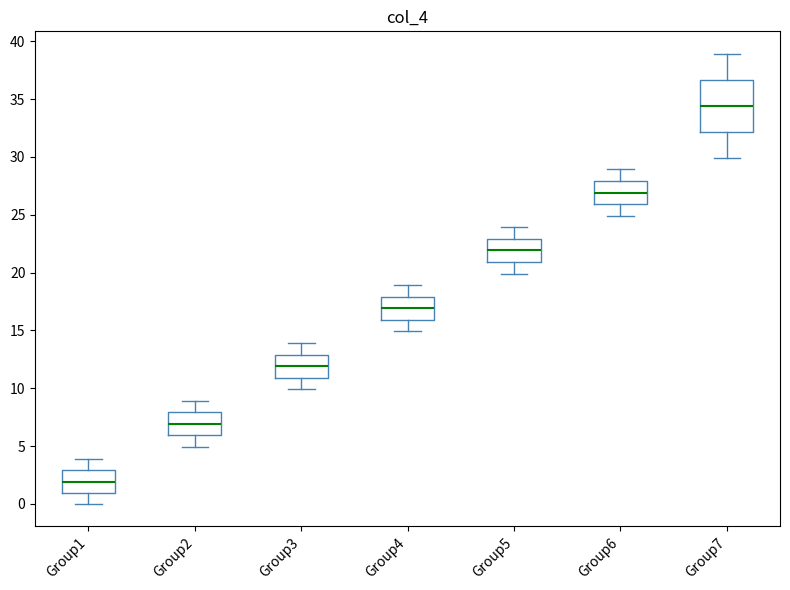

Where does the median line of the box for Group4 sit on the y-axis? The values are not printed on the chart, so give them approximately, as read against the axis.

17.0